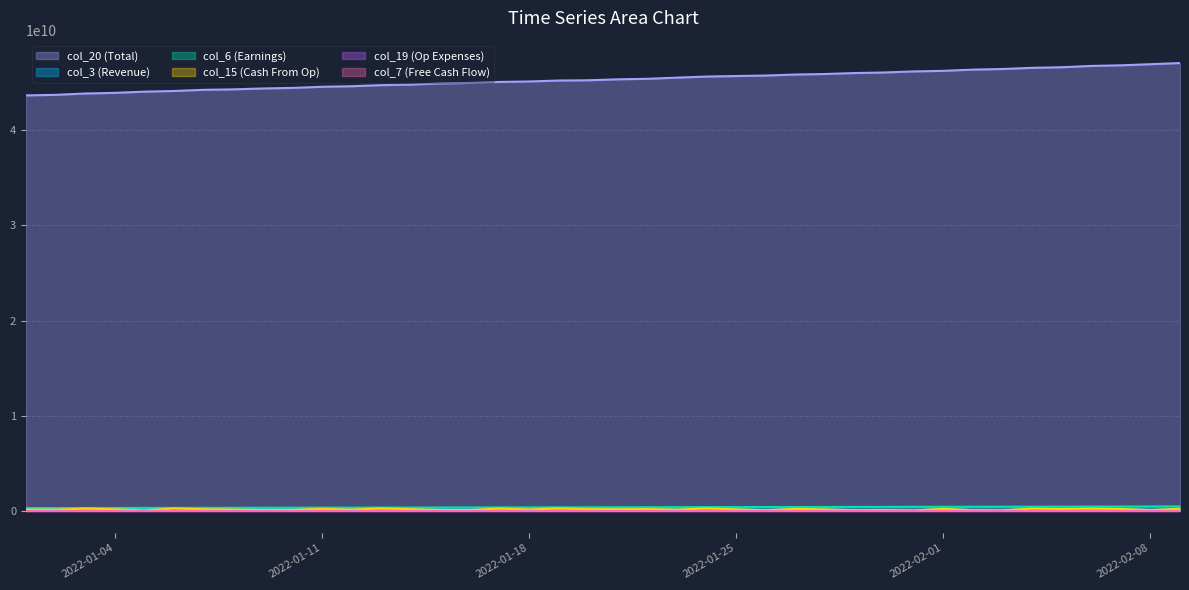

Which series has the largest range (max minus min)?

col_20